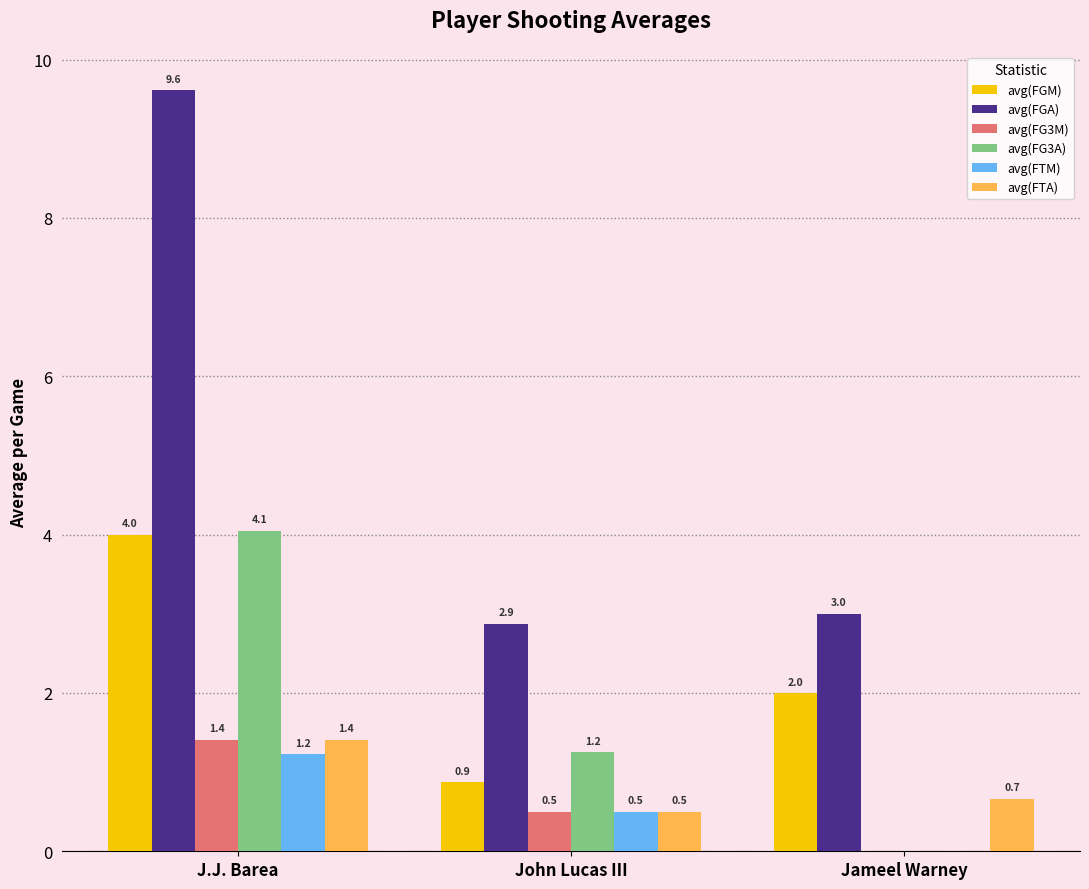

At which label does avg(FTA) reach its peak?

J.J. Barea